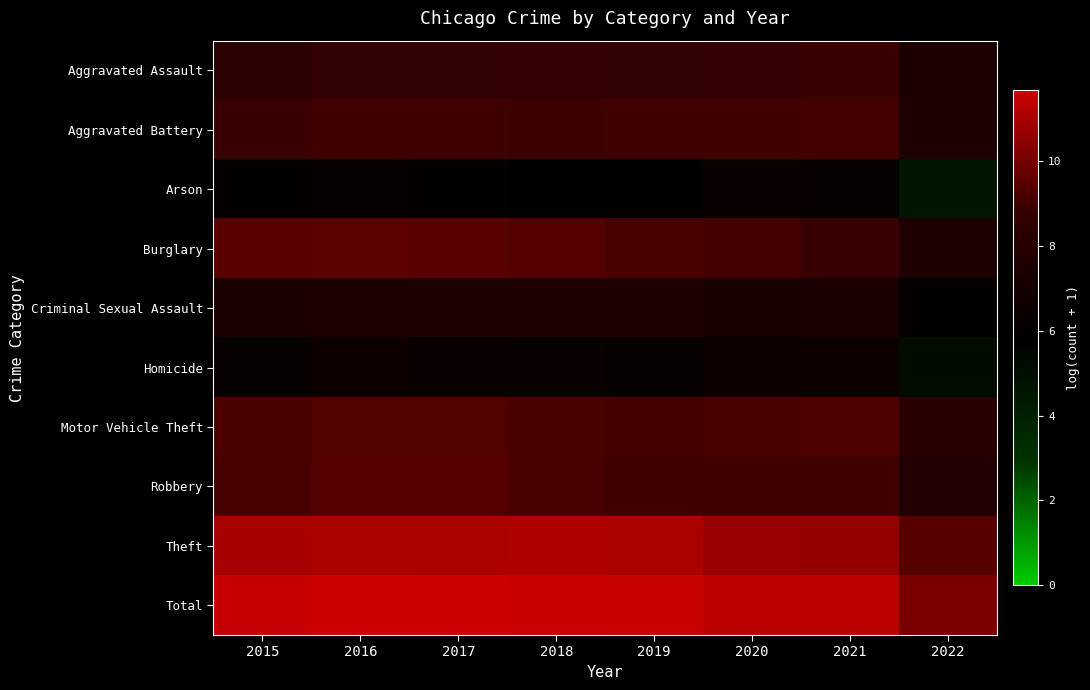

What is the minimum value shown in the chart?

4.6